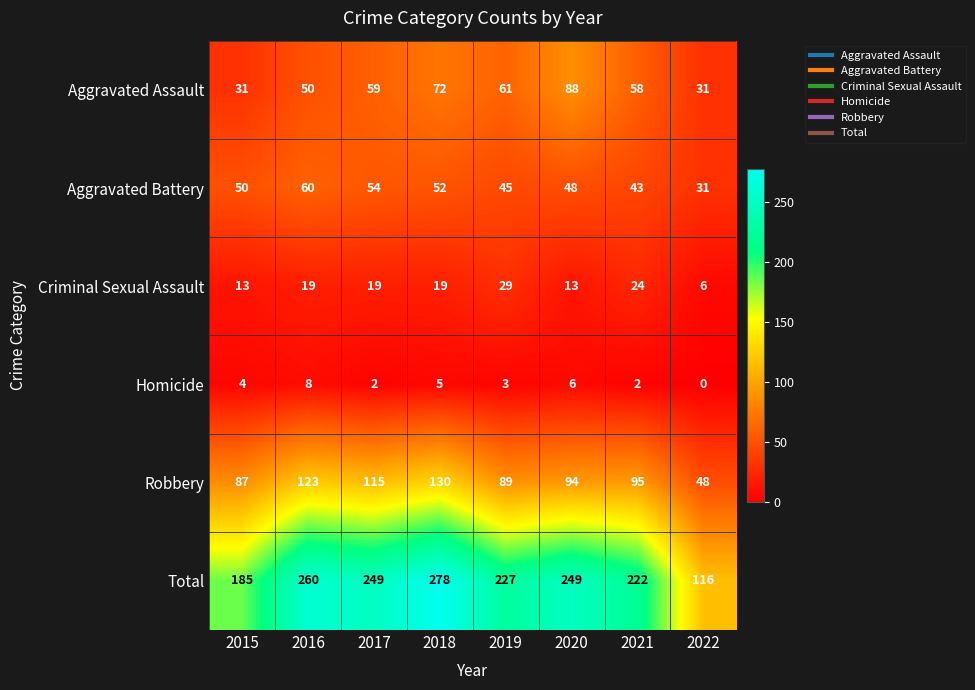

What is the sum of all Aggravated Assault values?

450